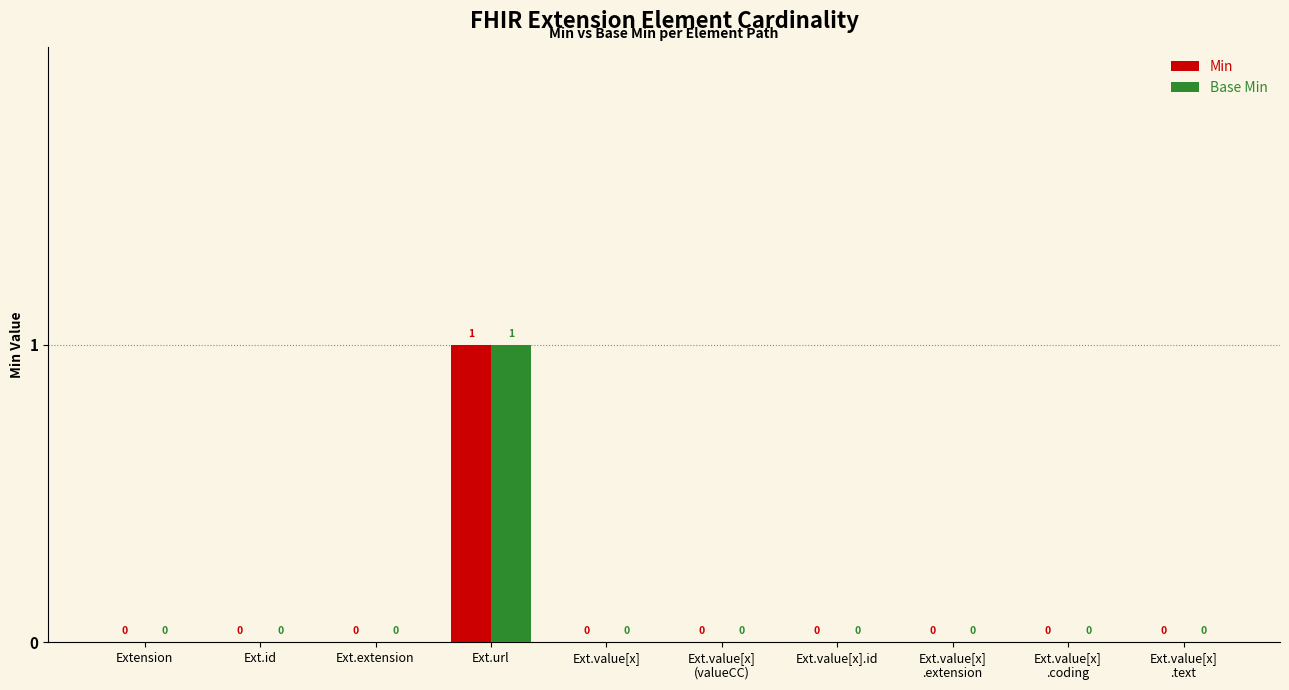

The value of Min at Ext.extension is 1. True or false?

False